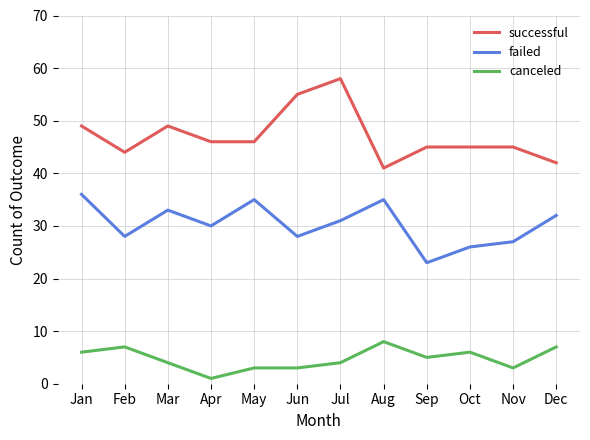

The value of successful at Oct is 45. True or false?

True